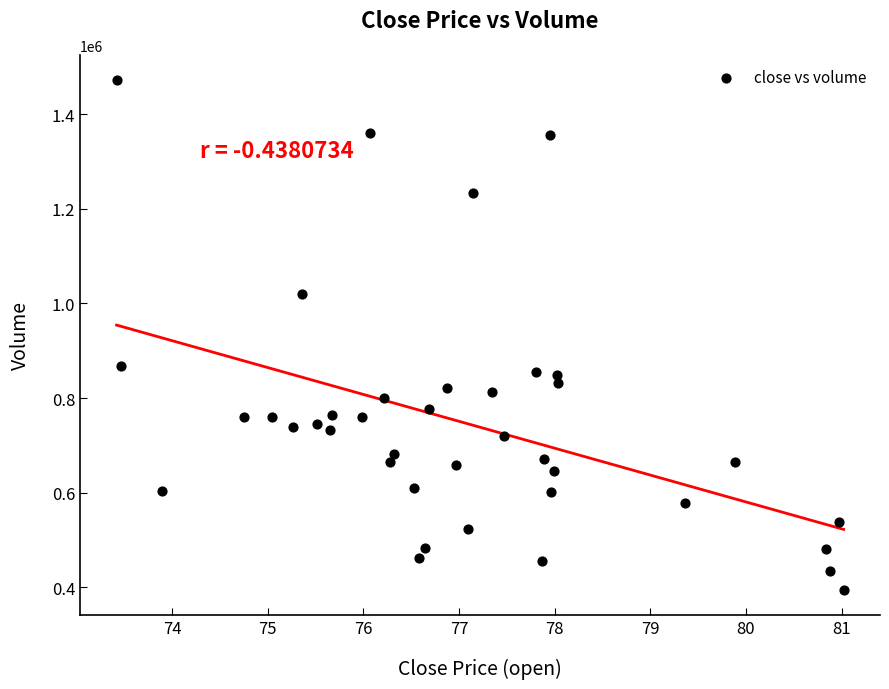

What Y value in the scatter plot is closest to 933400?

868100